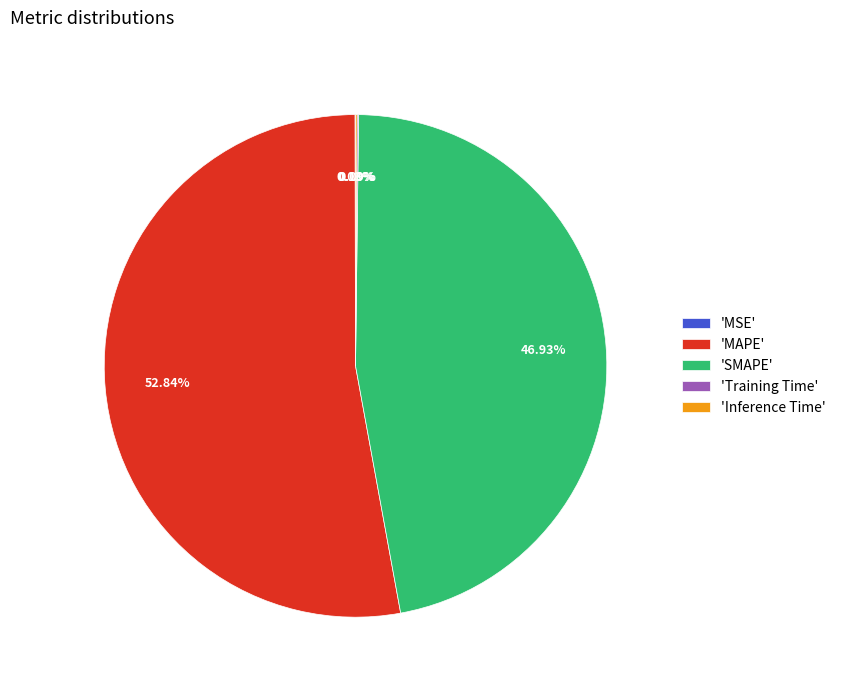

Is the sum of 'MAPE' and 'SMAPE' greater than half?

Yes